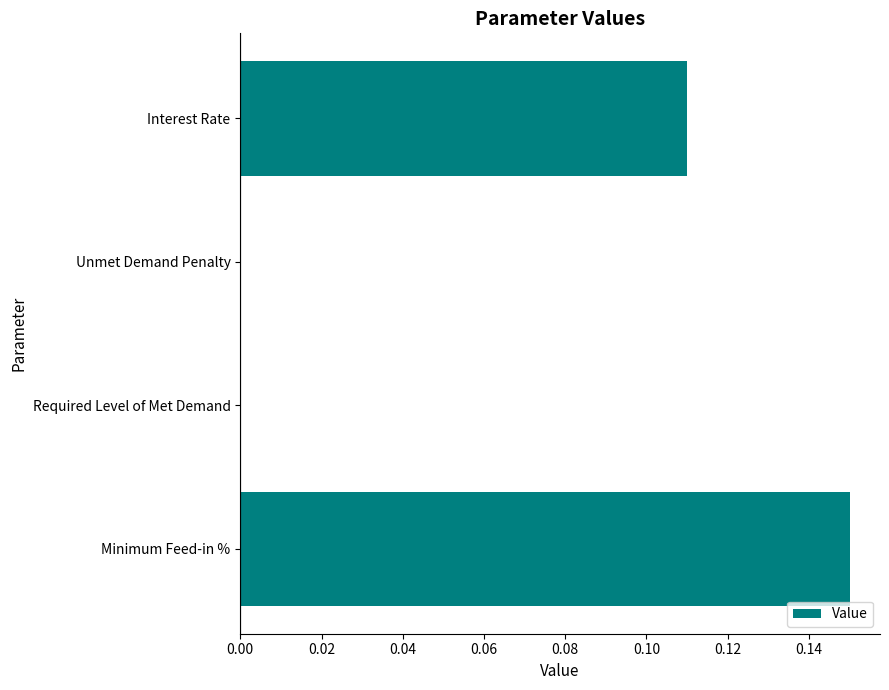

The chart shows a value of -0.1 at Unmet Demand Penalty. True or false?

False